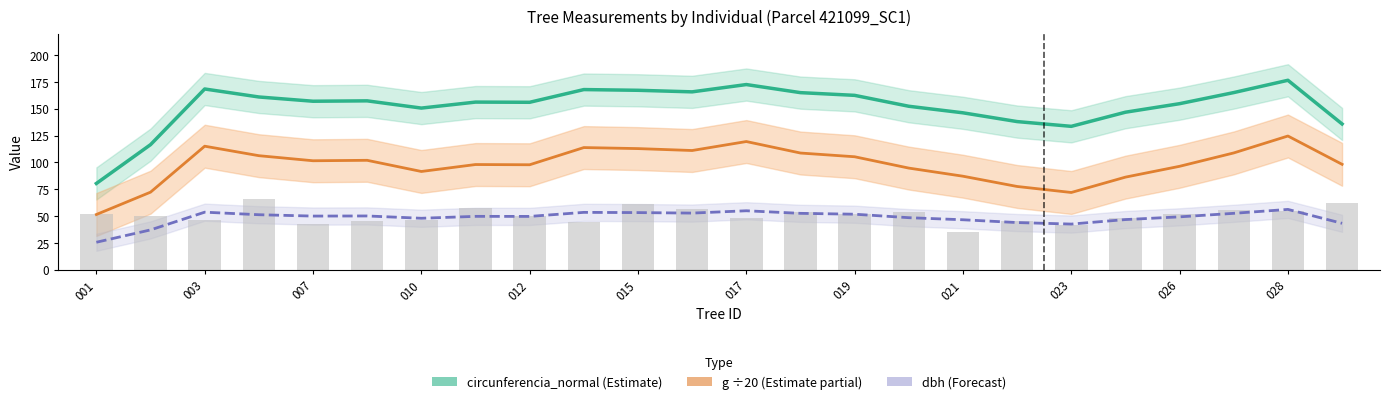

What is the spread (max minus min) of values at 001?

54.8